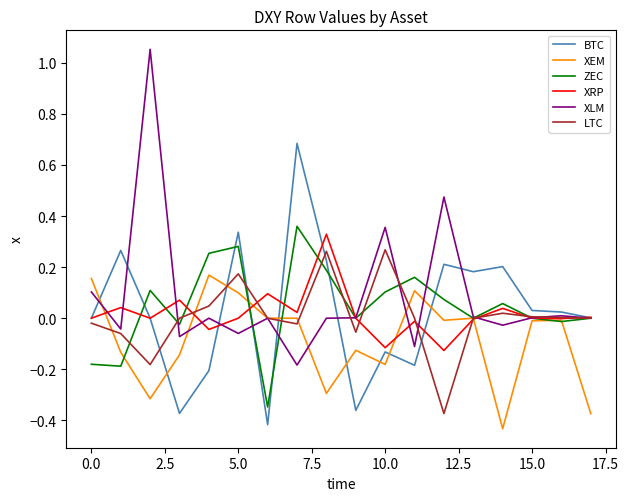

Which series has the largest total across all categories?

XLM